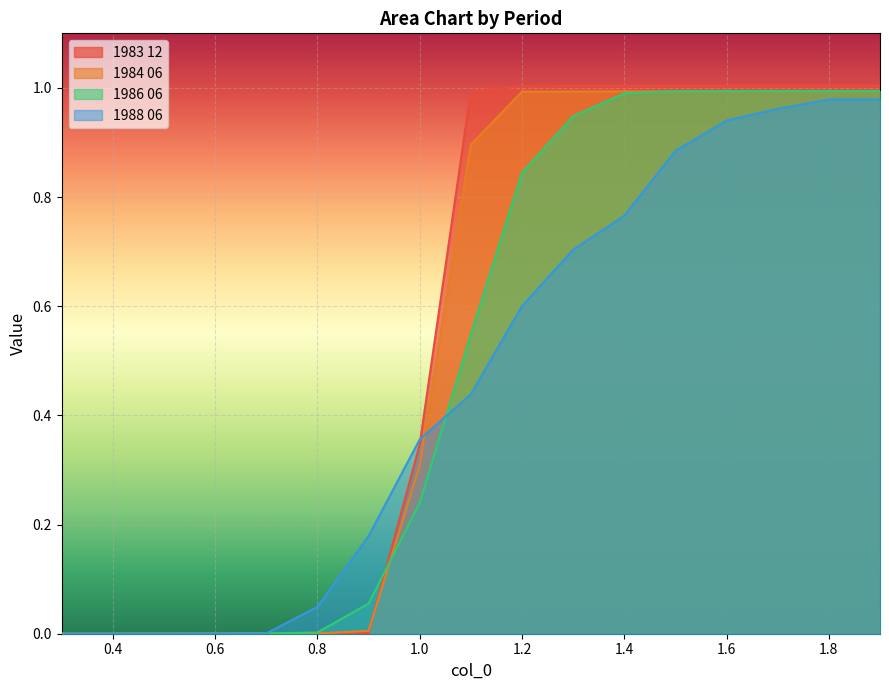

Count the number of categories in the chart.

17